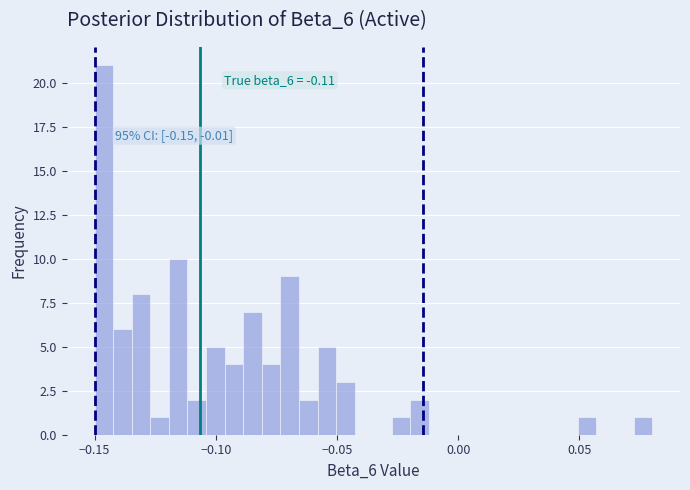

Around what value on the x-axis is the tallest bar? Give the approximate position of its centre, as read against the axis.

-0.145